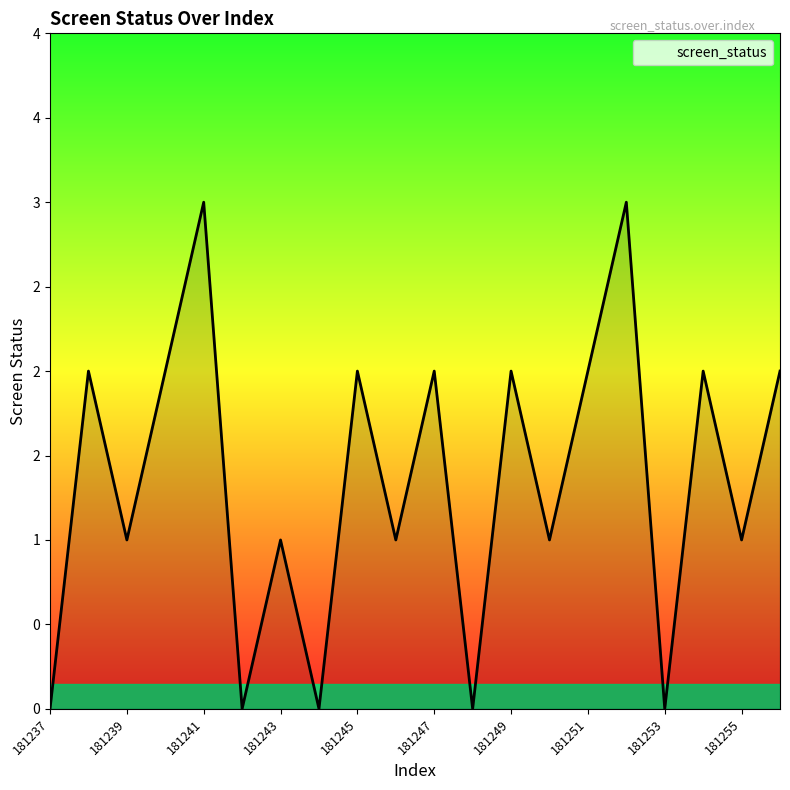

How many values are below 2?

10